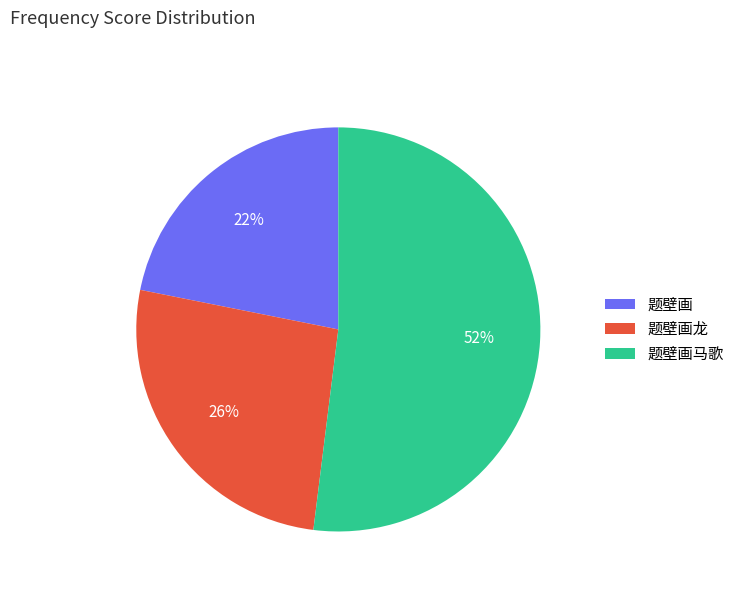

Count the number of slices in the pie.

3